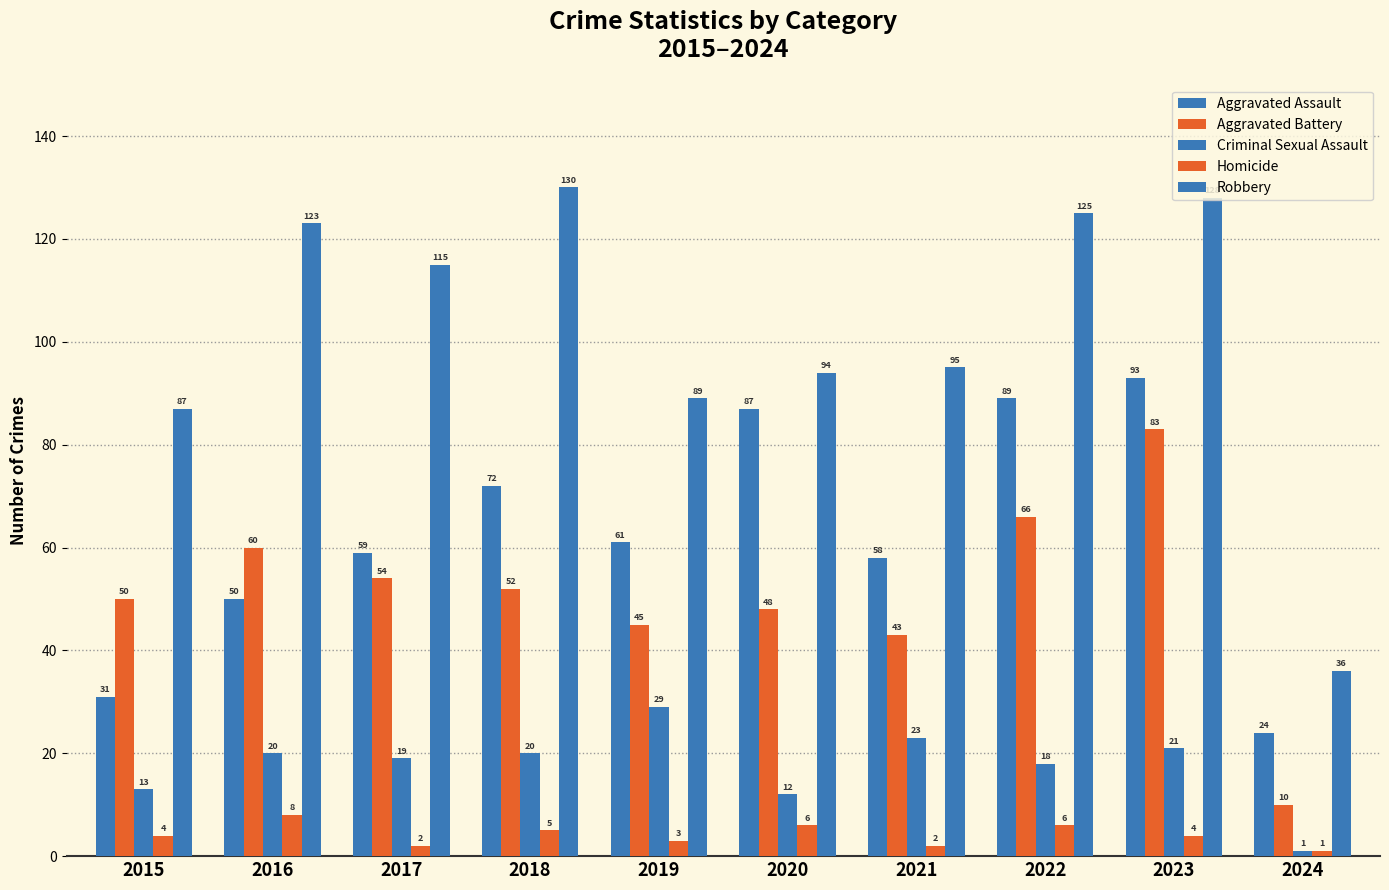

Reading right to left, list all the values displayed in this chart.

Aggravated Assault: 2024=24	2023=93	2022=89	2021=58	2020=87	2019=61	2018=72	2017=59	2016=50	2015=31
Aggravated Battery: 2024=10	2023=83	2022=66	2021=43	2020=48	2019=45	2018=52	2017=54	2016=60	2015=50
Criminal Sexual Assault: 2024=1	2023=21	2022=18	2021=23	2020=12	2019=29	2018=20	2017=19	2016=20	2015=13
Homicide: 2024=1	2023=4	2022=6	2021=2	2020=6	2019=3	2018=5	2017=2	2016=8	2015=4
Robbery: 2024=36	2023=128	2022=125	2021=95	2020=94	2019=89	2018=130	2017=115	2016=123	2015=87